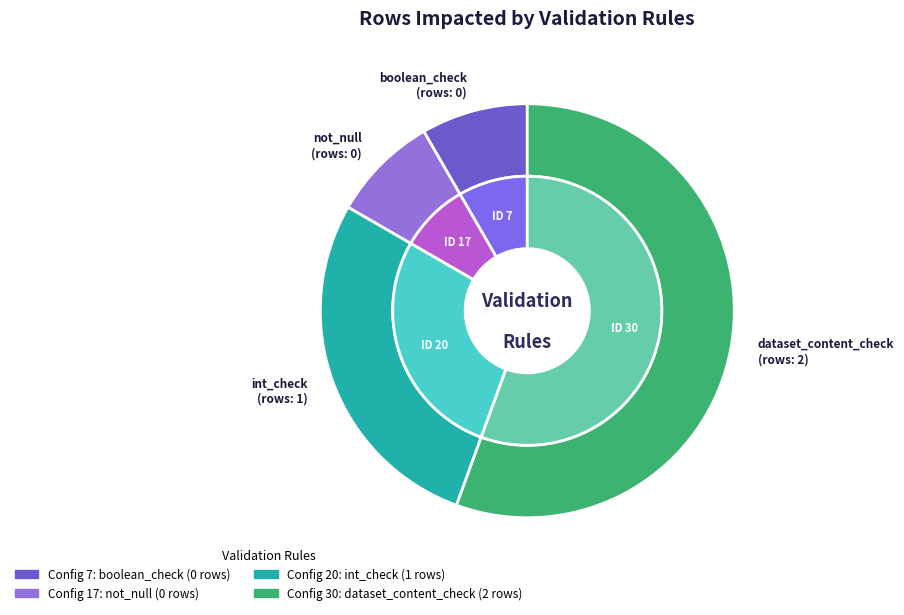

What is the majority slice?

Config 30: dataset_content_check